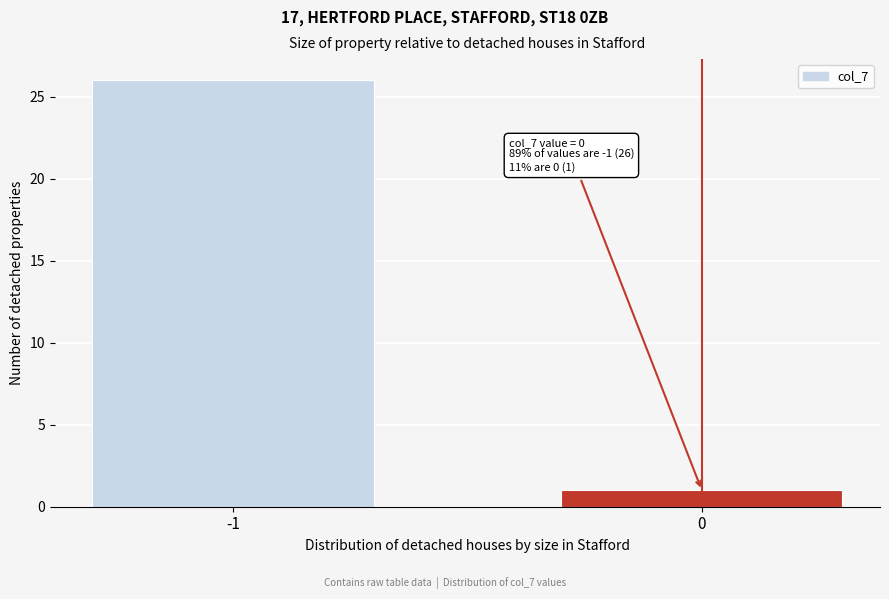

Reading left to right, list all the values displayed in this chart.

26	1